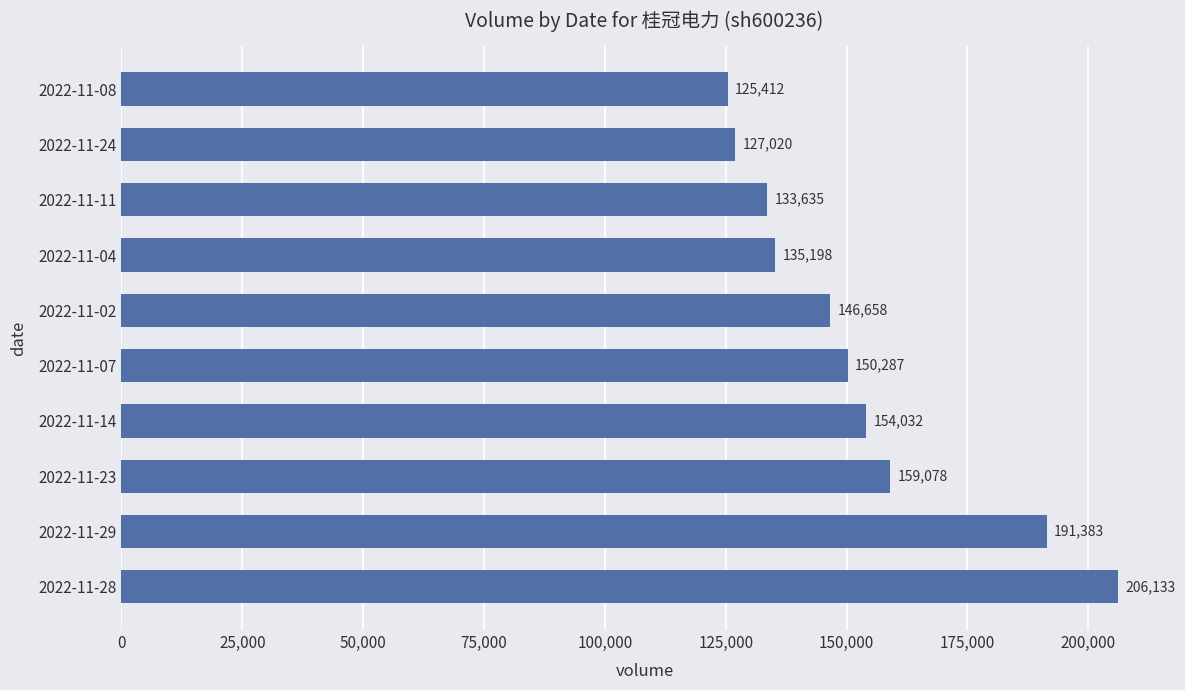

List the labels in order of value, largest first.

2022-11-28, 2022-11-29, 2022-11-23, 2022-11-14, 2022-11-07, 2022-11-02, 2022-11-04, 2022-11-11, 2022-11-24, 2022-11-08